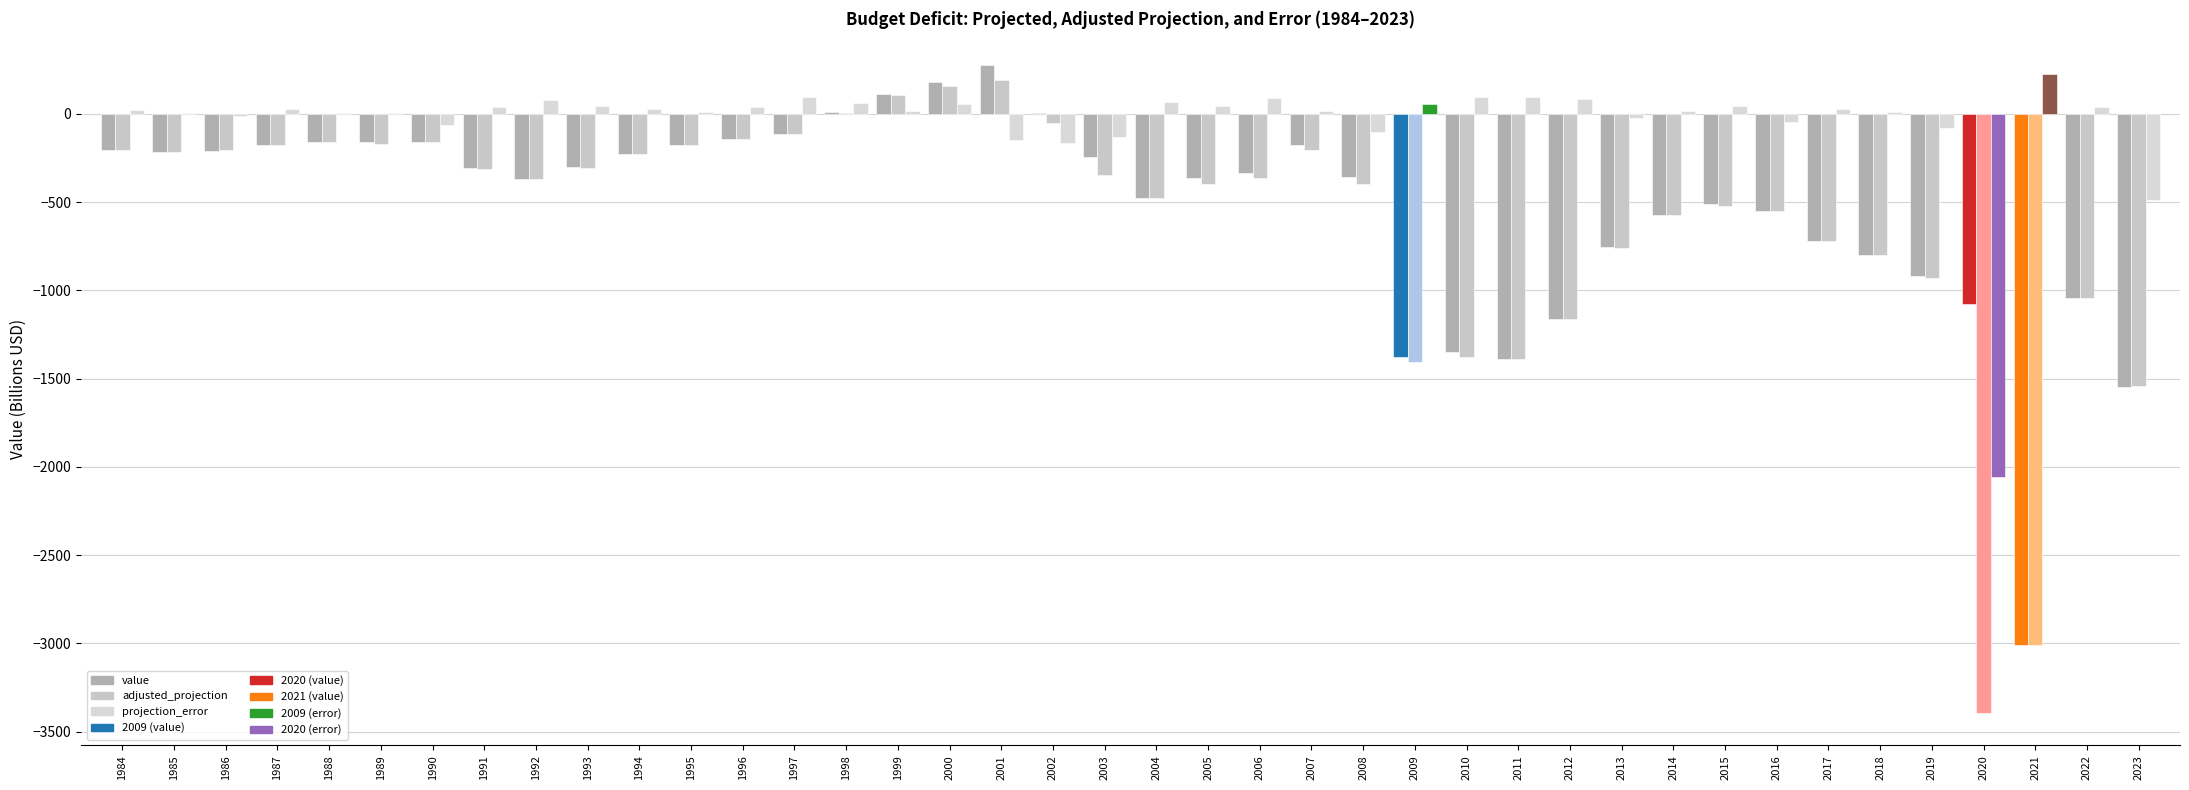

What is the difference between the highest and lowest values at 1990?

96.5